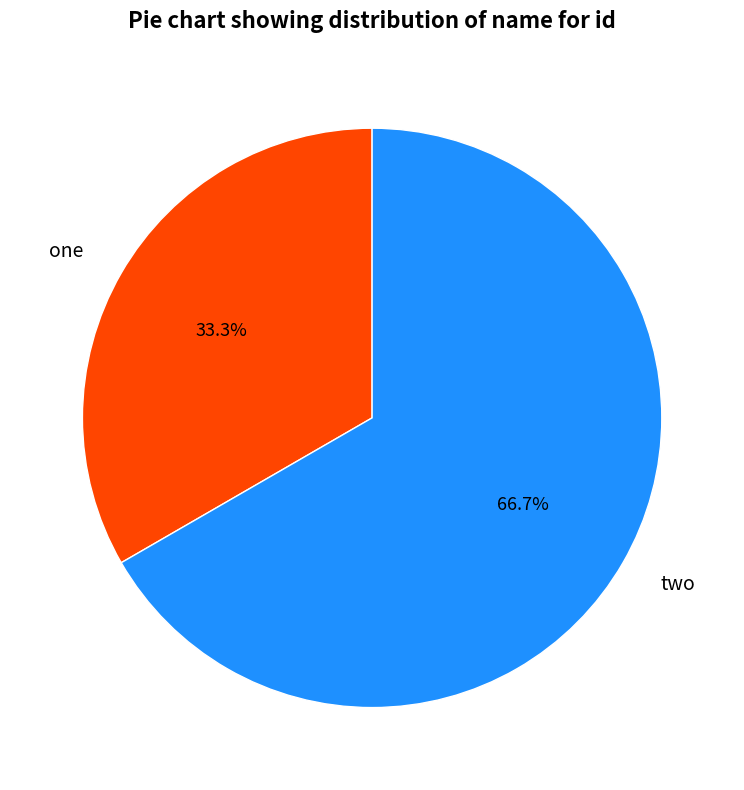

Rank the categories by value from lowest to highest.

one, two